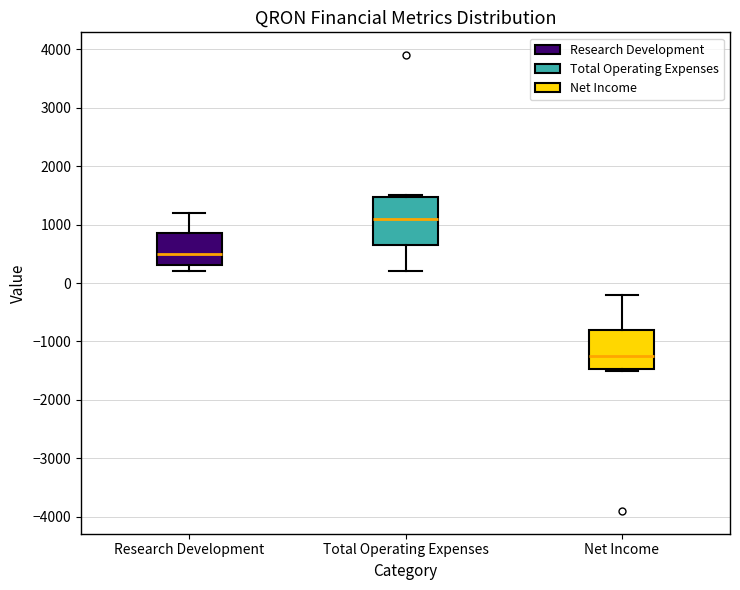

Reading left to right, transcribe this box plot: for each box, give where its median line is, the range the box spans, and where its two whiskers end, as read against the y-axis. The values are not printed on the chart, so give them approximately, as read against the axis.

Research Development: median 500, box 300 to 900, whiskers 200 to 1200
Total Operating Expenses: median 1100, box 700 to 1500, whiskers 200 to 1500
Net Income: median -1200, box -1500 to -800, whiskers -1500 to -200